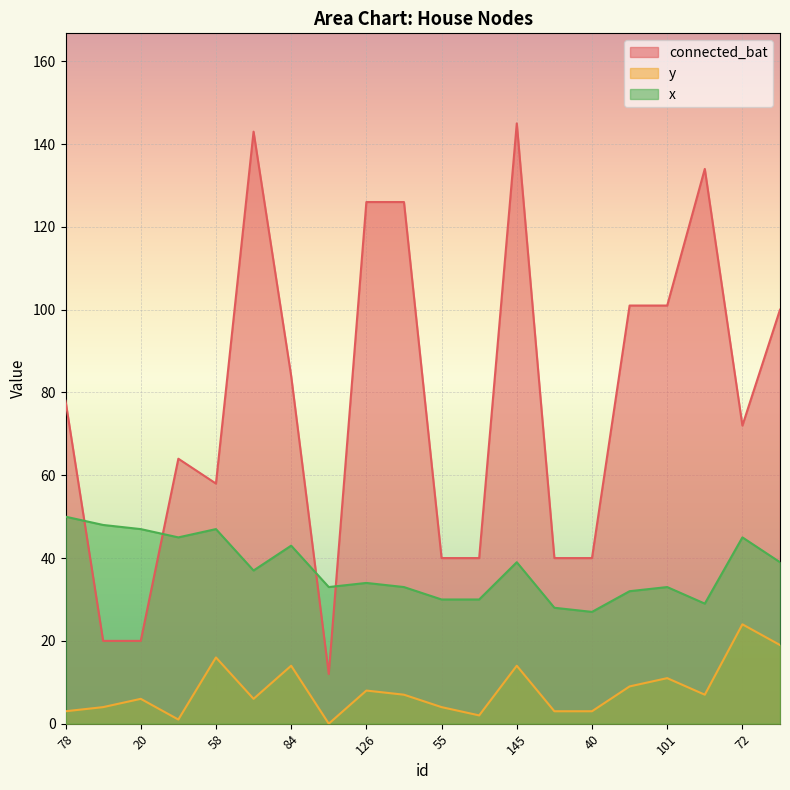

What is the approximate value of x at 101?

33